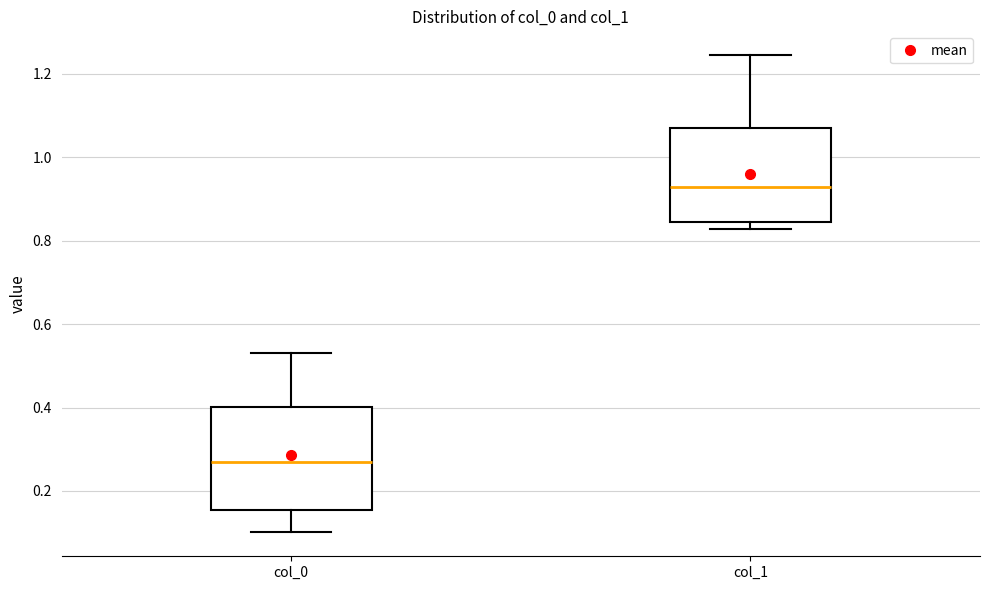

Comparing the boxes themselves (not the whiskers), which one is the tallest?

col_0